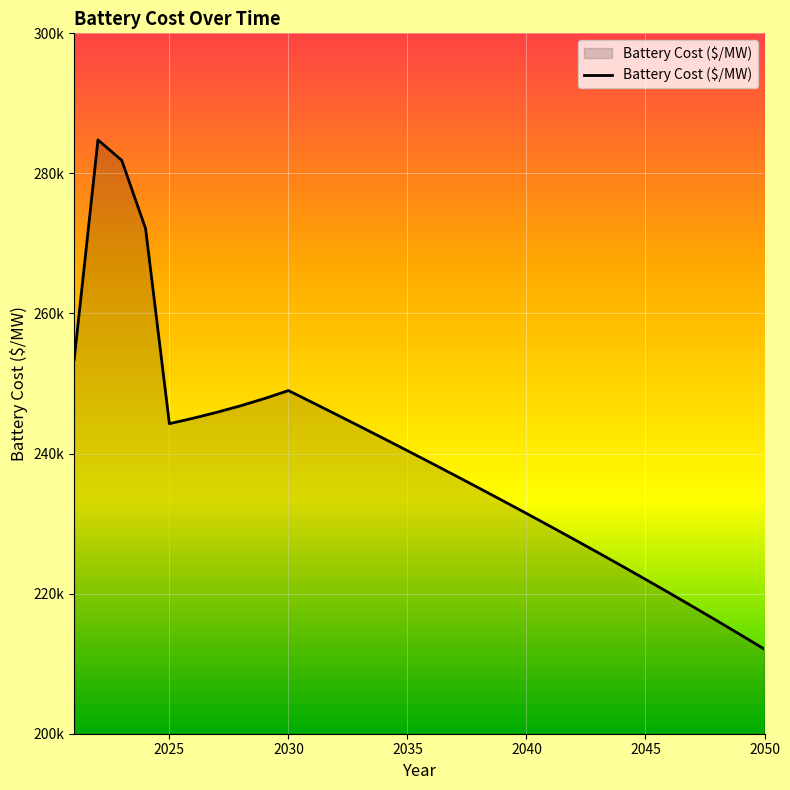

Does the chart display data point markers on the line(s)?

No